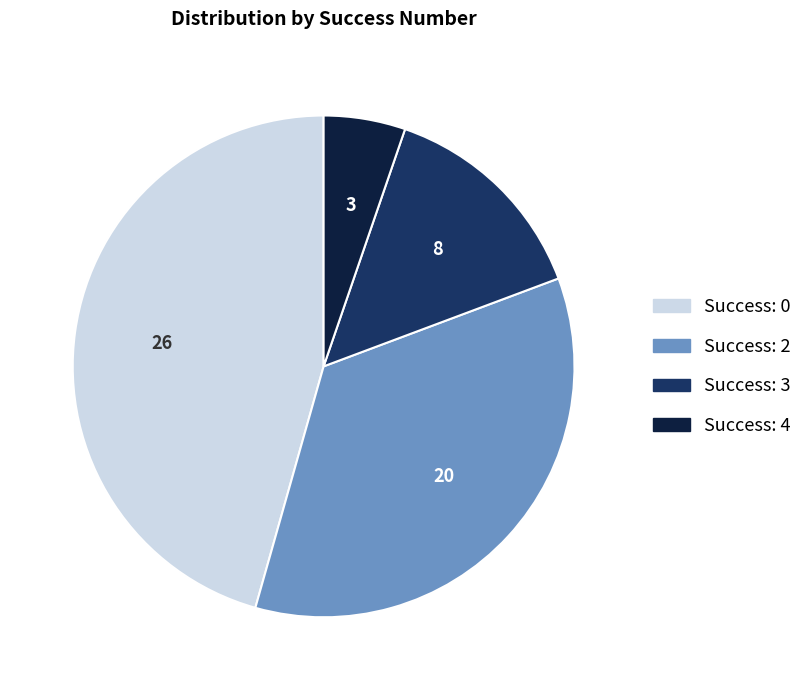

Is there any slice that represents more than half of the pie?

No